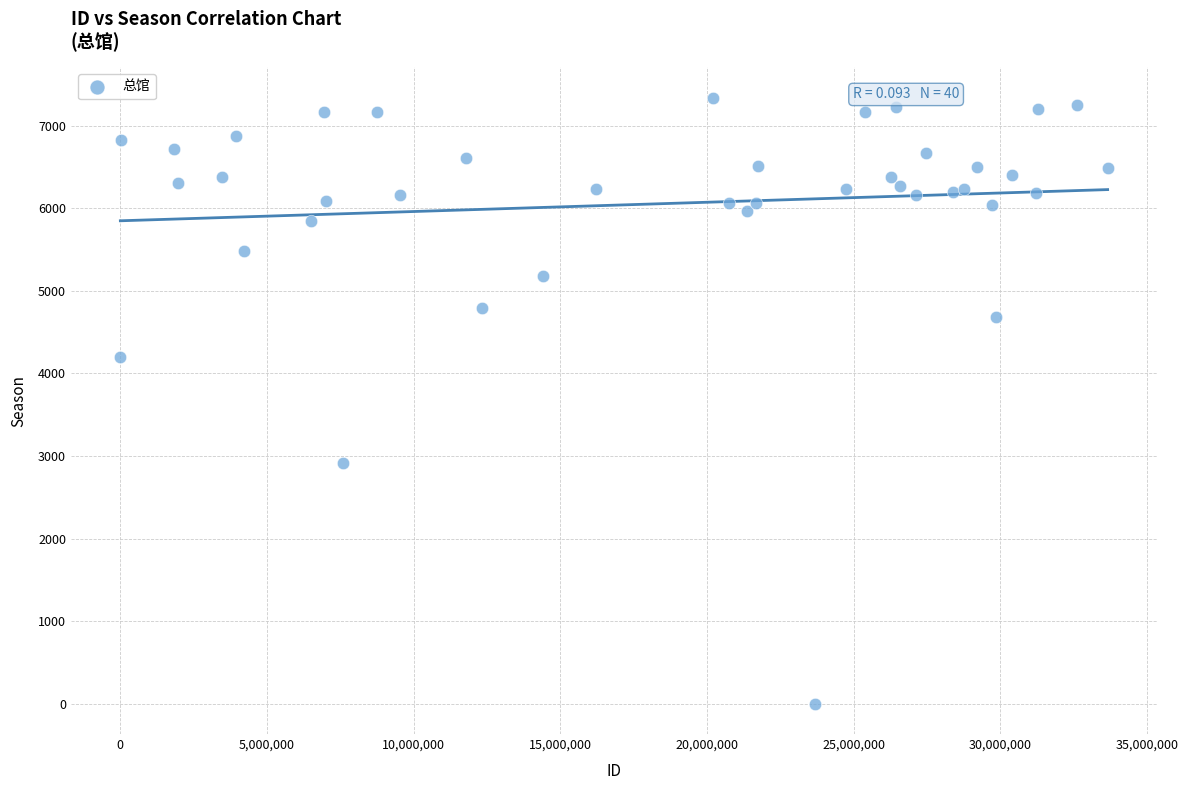

What Y value in the scatter plot is closest to 3670?

4203